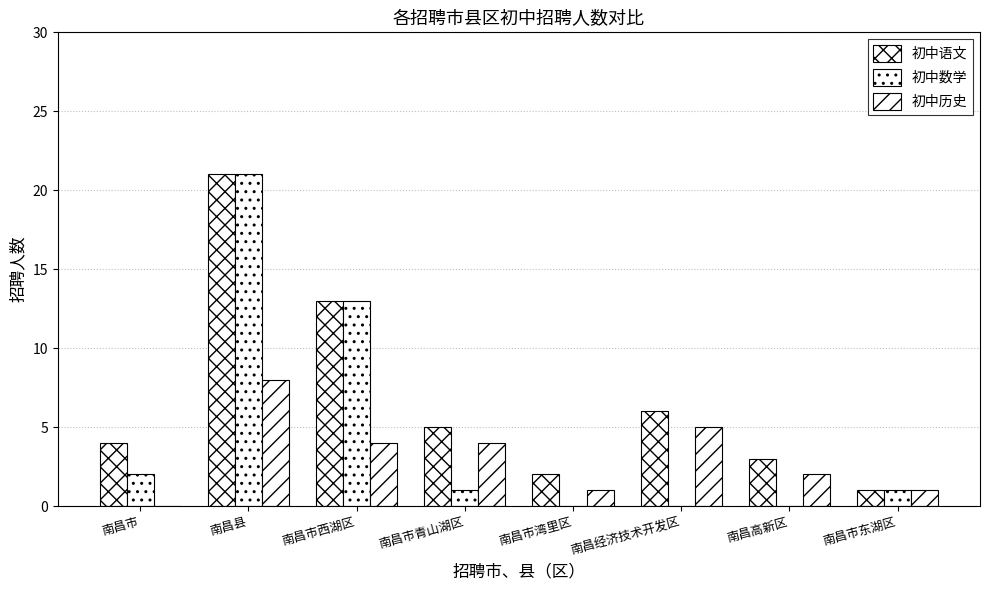

Are the bars grouped side by side (vs. stacked)?

Yes